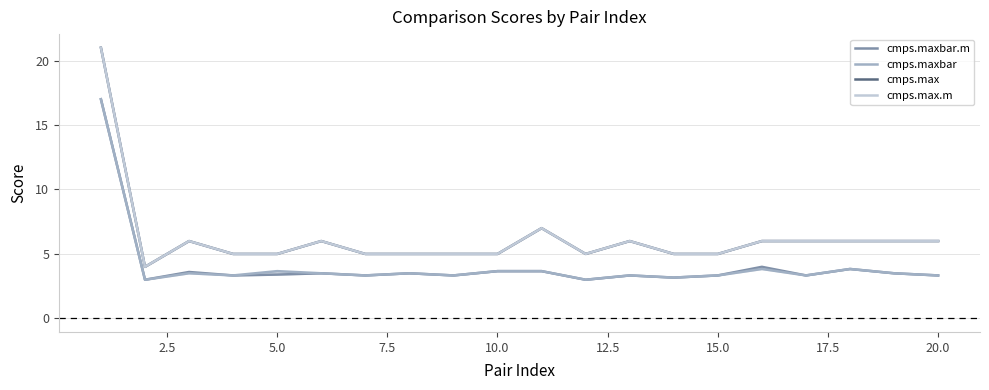

At how many categories does at least one series exceed 19?

1